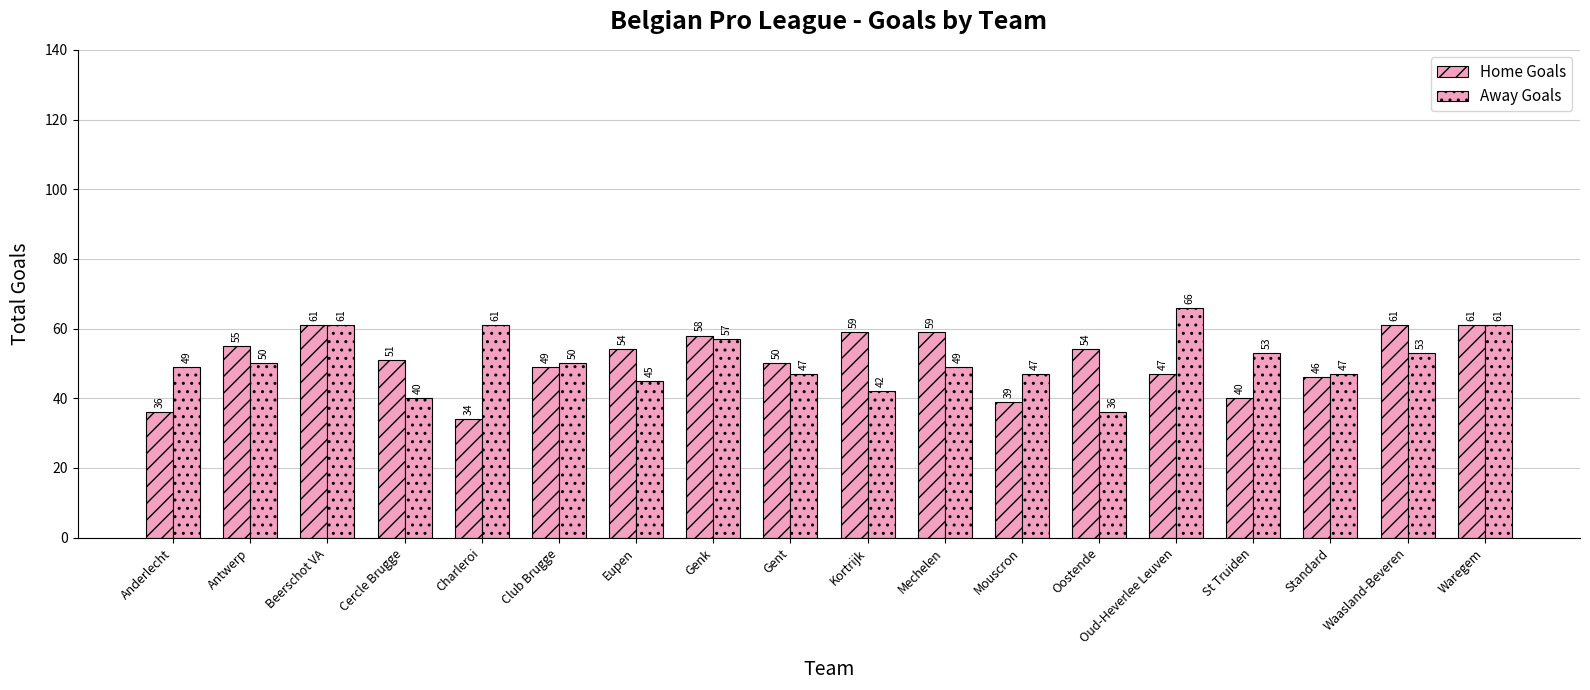

How many distinct data groups are displayed?

2